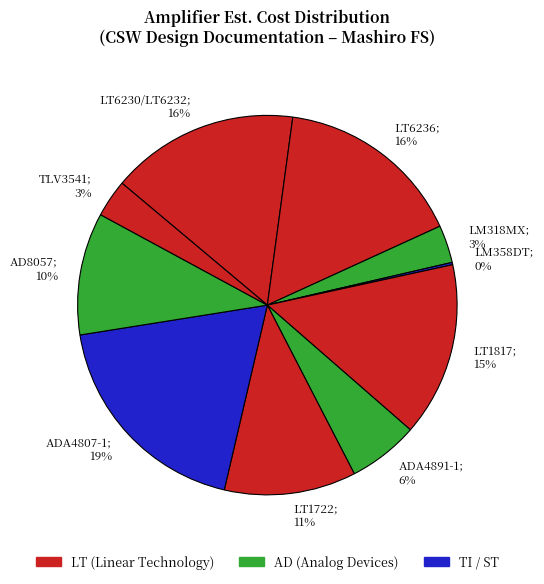

What percentage is the LT6236 slice, to the nearest percent?

16%